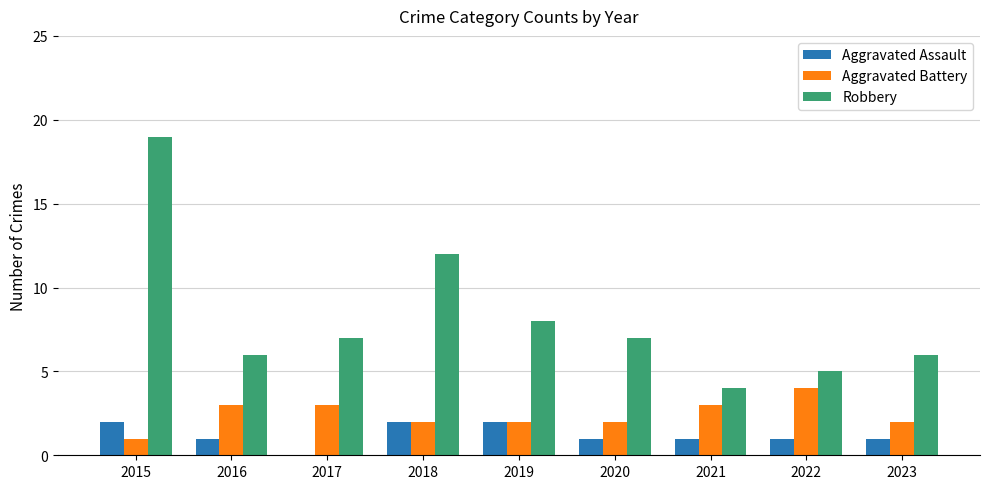

Where is Robbery nearest to the value 11?

2018